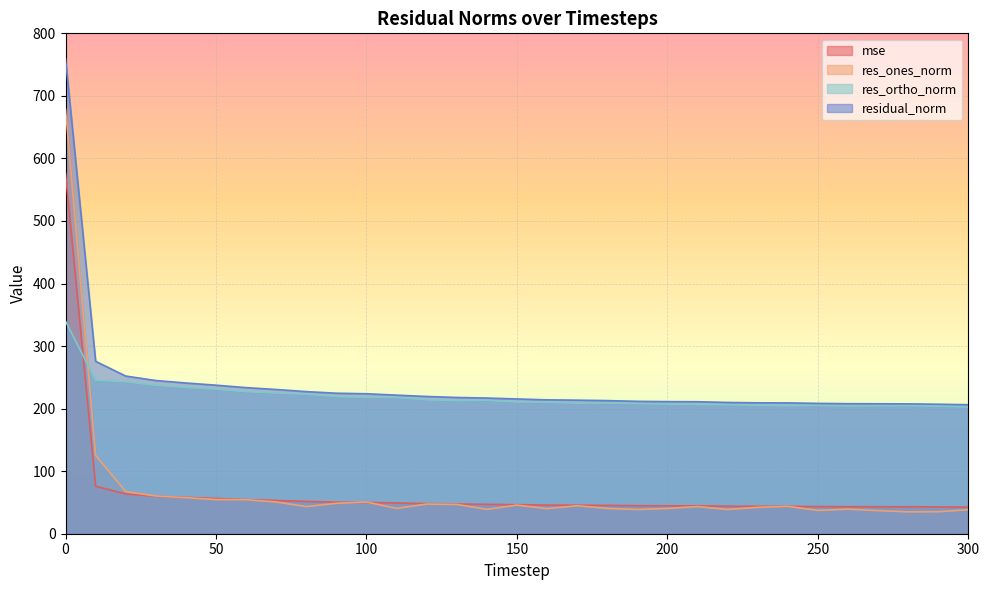

Reading left to right, list all the values displayed in this chart.

mse: 576.3	76.0	63.5	60.0	58.1	56.4	54.6	53.2	51.6	50.5	50.1	49.1	48.1	47.4	47.0	46.4	45.8	45.6	45.3	44.8	44.6	44.5	44.0	43.8	43.7	43.4	43.2	43.2	43.1	42.9	42.5
res_ones_norm: 678.9	125.3	67.4	60.3	57.7	54.6	54.5	50.7	43.4	48.6	50.8	40.5	47.4	46.8	39.0	45.8	40.1	44.7	40.5	38.7	40.4	43.4	38.7	42.2	43.7	37.2	39.3	36.9	34.9	35.2	38.5
res_ortho_norm: 339.7	245.5	242.9	237.4	234.0	231.1	227.1	224.9	223.0	219.3	217.9	217.8	214.2	212.7	213.4	210.5	210.2	208.8	208.9	208.1	207.3	206.5	206.3	205.0	204.5	205.0	204.2	204.5	204.6	204.0	202.6
residual_norm: 759.2	275.6	252.1	244.9	241.0	237.5	233.6	230.6	227.2	224.6	223.8	221.6	219.4	217.8	216.9	215.5	214.0	213.5	212.8	211.6	211.2	211.0	209.9	209.3	209.1	208.4	207.9	207.8	207.6	207.0	206.2